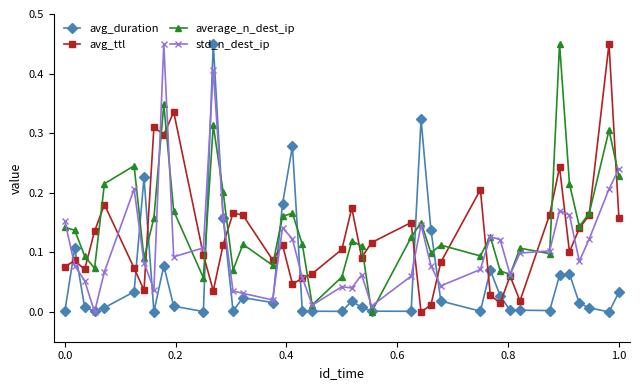

Rank the series by their average value, from lowest to highest.

avg_duration, std_n_dest_ip, avg_ttl, average_n_dest_ip